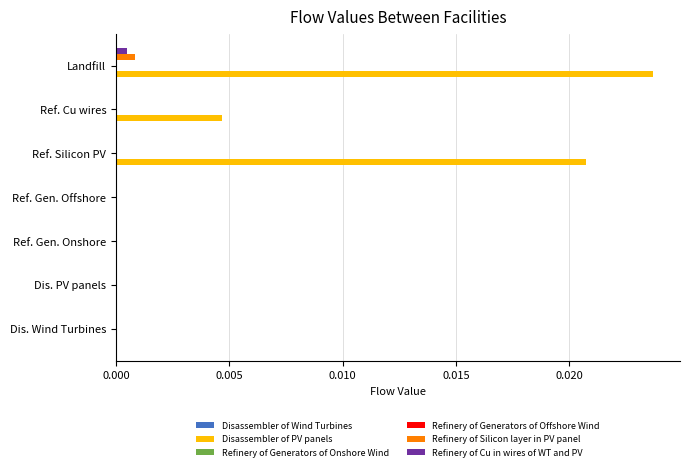

Which series has the largest total across all categories?

Disassembler of PV panels